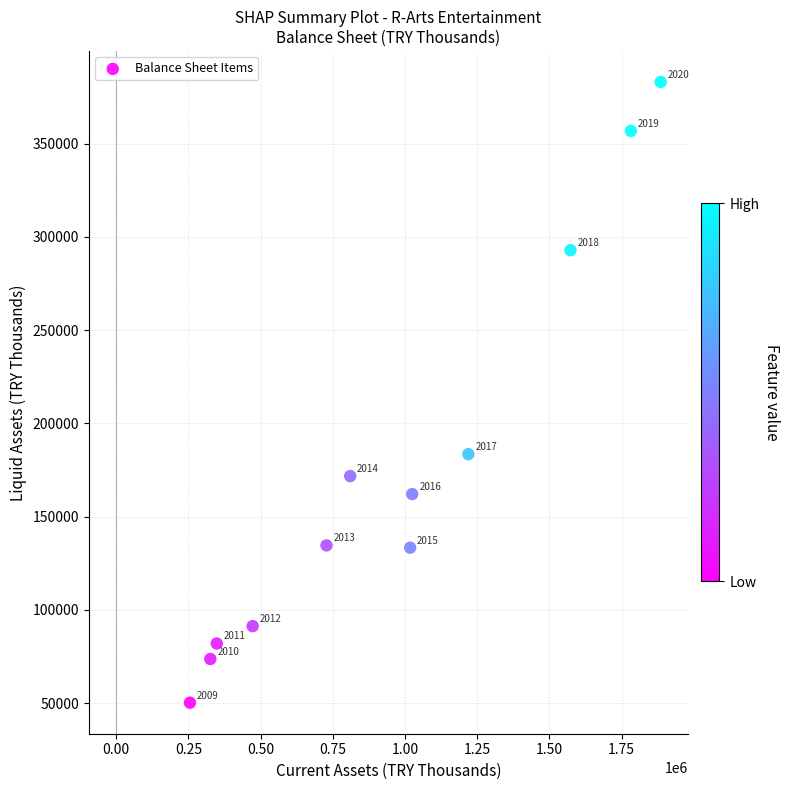

What is the range of Y values (max minus min)?

332811.7